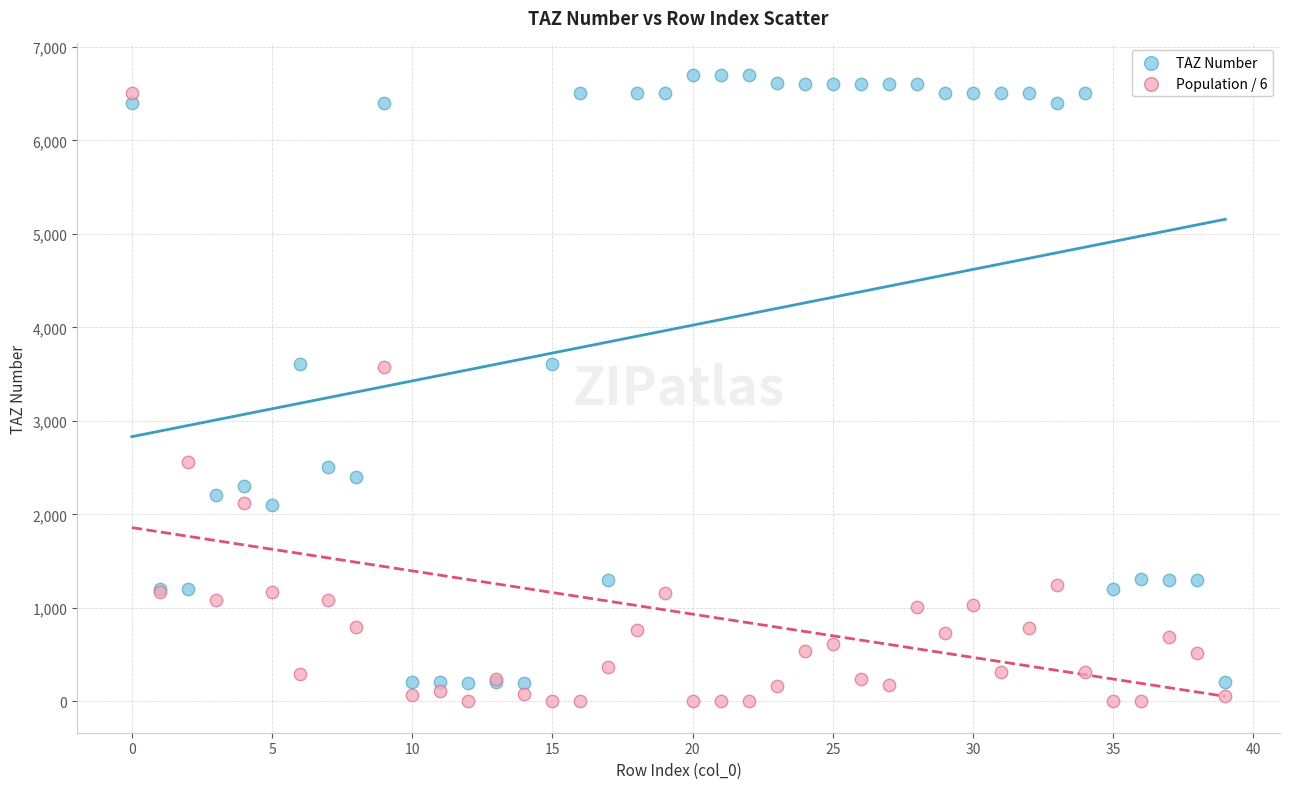

What are all the series names shown in the legend?

TAZ Number, Population / 6